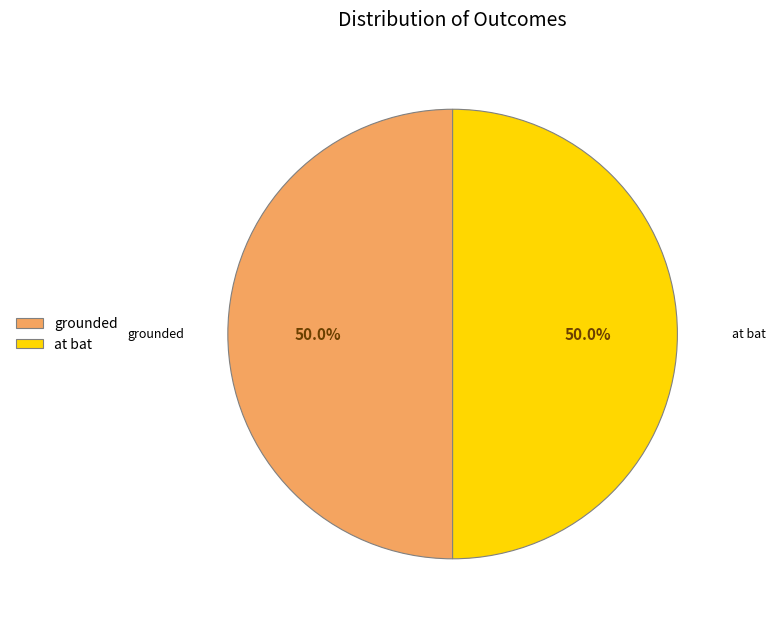

Approximately how many times larger is the value at grounded compared to at bat?

1.0